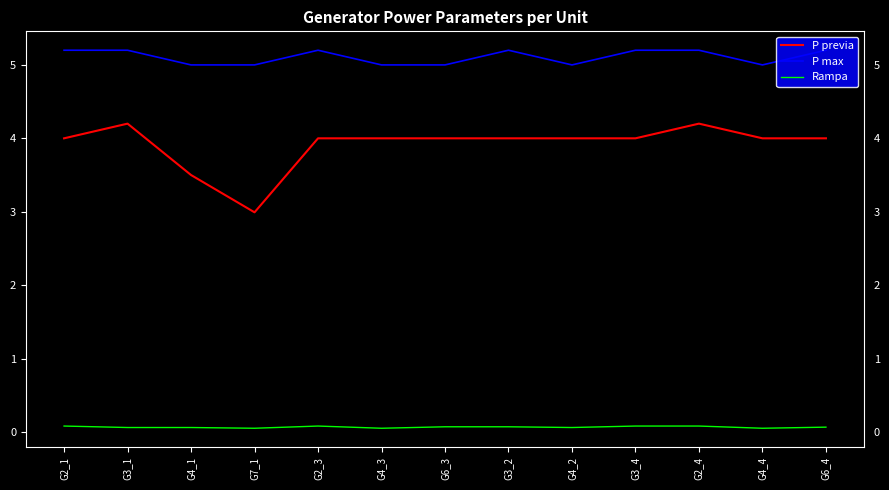

Is the value of P previa at G2_4 greater than the value of P max at G3_4?

No